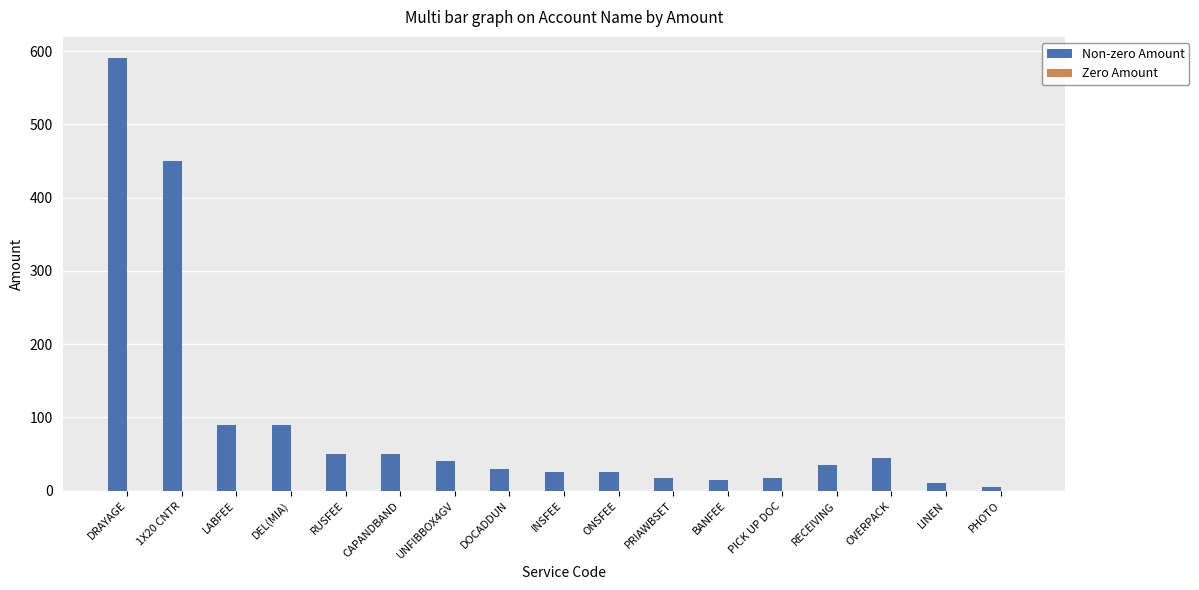

Are the bars grouped side by side (vs. stacked)?

No